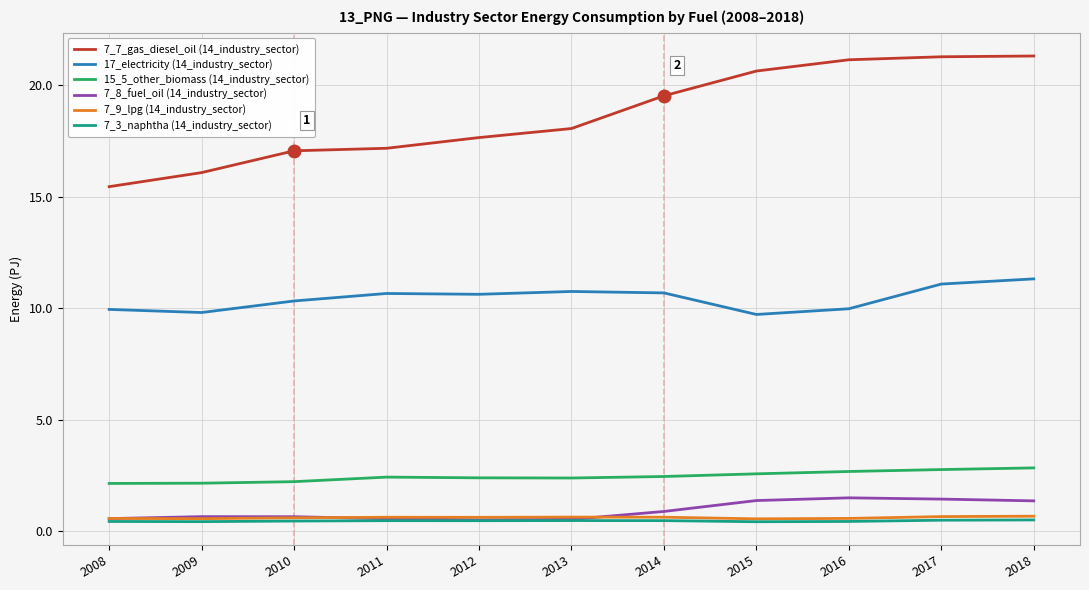

What is the total value across all series at 2008?

29.1